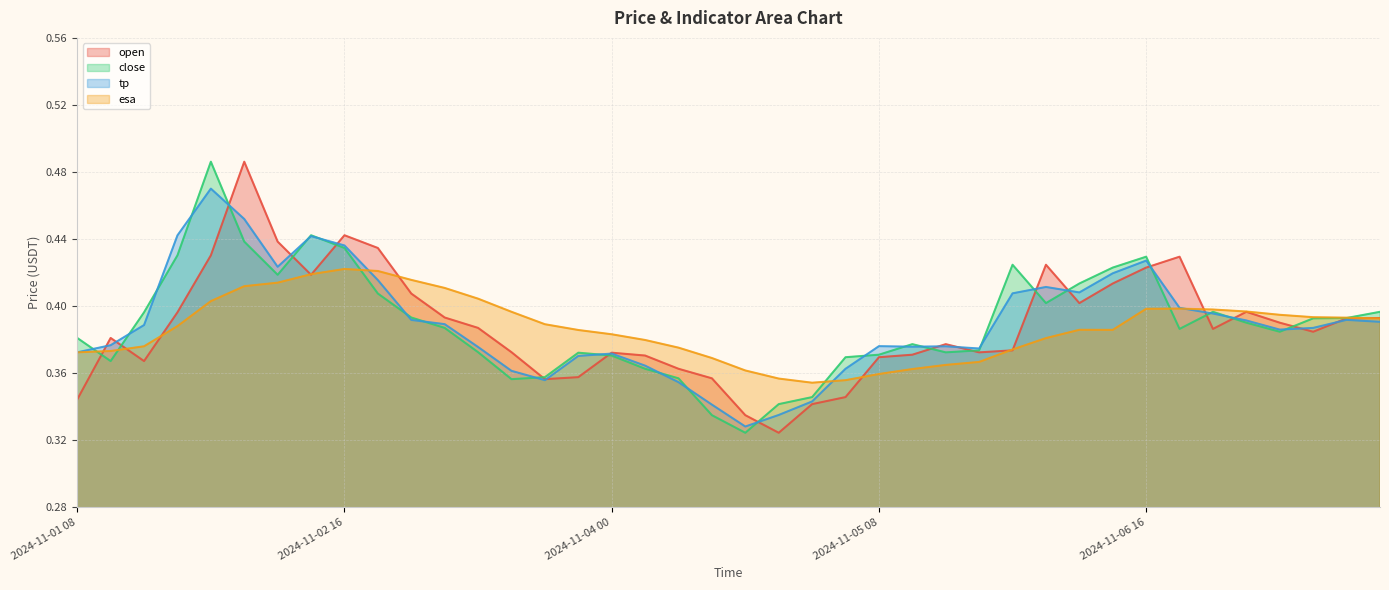

Reading left to right, list all the values displayed in this chart.

open: 2024-11-01 08=0.3	2024-11-01 12=0.4	2024-11-01 16=0.4	2024-11-01 20=0.4	2024-11-02 00=0.4	2024-11-02 04=0.5	2024-11-02 08=0.4	2024-11-02 12=0.4	2024-11-02 16=0.4	2024-11-02 20=0.4	2024-11-03 00=0.4	2024-11-03 04=0.4	2024-11-03 08=0.4	2024-11-03 12=0.4	2024-11-03 16=0.4	2024-11-03 20=0.4	2024-11-04 00=0.4	2024-11-04 04=0.4	2024-11-04 08=0.4	2024-11-04 12=0.4	2024-11-04 16=0.3	2024-11-04 20=0.3	2024-11-05 00=0.3	2024-11-05 04=0.3	2024-11-05 08=0.4	2024-11-05 12=0.4	2024-11-05 16=0.4	2024-11-05 20=0.4	2024-11-06 00=0.4	2024-11-06 04=0.4	2024-11-06 08=0.4	2024-11-06 12=0.4	2024-11-06 16=0.4	2024-11-06 20=0.4	2024-11-07 00=0.4	2024-11-07 04=0.4	2024-11-07 08=0.4	2024-11-07 12=0.4	2024-11-07 16=0.4	2024-11-07 20=0.4
close: 2024-11-01 08=0.4	2024-11-01 12=0.4	2024-11-01 16=0.4	2024-11-01 20=0.4	2024-11-02 00=0.5	2024-11-02 04=0.4	2024-11-02 08=0.4	2024-11-02 12=0.4	2024-11-02 16=0.4	2024-11-02 20=0.4	2024-11-03 00=0.4	2024-11-03 04=0.4	2024-11-03 08=0.4	2024-11-03 12=0.4	2024-11-03 16=0.4	2024-11-03 20=0.4	2024-11-04 00=0.4	2024-11-04 04=0.4	2024-11-04 08=0.4	2024-11-04 12=0.3	2024-11-04 16=0.3	2024-11-04 20=0.3	2024-11-05 00=0.3	2024-11-05 04=0.4	2024-11-05 08=0.4	2024-11-05 12=0.4	2024-11-05 16=0.4	2024-11-05 20=0.4	2024-11-06 00=0.4	2024-11-06 04=0.4	2024-11-06 08=0.4	2024-11-06 12=0.4	2024-11-06 16=0.4	2024-11-06 20=0.4	2024-11-07 00=0.4	2024-11-07 04=0.4	2024-11-07 08=0.4	2024-11-07 12=0.4	2024-11-07 16=0.4	2024-11-07 20=0.4
tp: 2024-11-01 08=0.4	2024-11-01 12=0.4	2024-11-01 16=0.4	2024-11-01 20=0.4	2024-11-02 00=0.5	2024-11-02 04=0.5	2024-11-02 08=0.4	2024-11-02 12=0.4	2024-11-02 16=0.4	2024-11-02 20=0.4	2024-11-03 00=0.4	2024-11-03 04=0.4	2024-11-03 08=0.4	2024-11-03 12=0.4	2024-11-03 16=0.4	2024-11-03 20=0.4	2024-11-04 00=0.4	2024-11-04 04=0.4	2024-11-04 08=0.4	2024-11-04 12=0.3	2024-11-04 16=0.3	2024-11-04 20=0.3	2024-11-05 00=0.3	2024-11-05 04=0.4	2024-11-05 08=0.4	2024-11-05 12=0.4	2024-11-05 16=0.4	2024-11-05 20=0.4	2024-11-06 00=0.4	2024-11-06 04=0.4	2024-11-06 08=0.4	2024-11-06 12=0.4	2024-11-06 16=0.4	2024-11-06 20=0.4	2024-11-07 00=0.4	2024-11-07 04=0.4	2024-11-07 08=0.4	2024-11-07 12=0.4	2024-11-07 16=0.4	2024-11-07 20=0.4
esa: 2024-11-01 08=0.4	2024-11-01 12=0.4	2024-11-01 16=0.4	2024-11-01 20=0.4	2024-11-02 00=0.4	2024-11-02 04=0.4	2024-11-02 08=0.4	2024-11-02 12=0.4	2024-11-02 16=0.4	2024-11-02 20=0.4	2024-11-03 00=0.4	2024-11-03 04=0.4	2024-11-03 08=0.4	2024-11-03 12=0.4	2024-11-03 16=0.4	2024-11-03 20=0.4	2024-11-04 00=0.4	2024-11-04 04=0.4	2024-11-04 08=0.4	2024-11-04 12=0.4	2024-11-04 16=0.4	2024-11-04 20=0.4	2024-11-05 00=0.4	2024-11-05 04=0.4	2024-11-05 08=0.4	2024-11-05 12=0.4	2024-11-05 16=0.4	2024-11-05 20=0.4	2024-11-06 00=0.4	2024-11-06 04=0.4	2024-11-06 08=0.4	2024-11-06 12=0.4	2024-11-06 16=0.4	2024-11-06 20=0.4	2024-11-07 00=0.4	2024-11-07 04=0.4	2024-11-07 08=0.4	2024-11-07 12=0.4	2024-11-07 16=0.4	2024-11-07 20=0.4